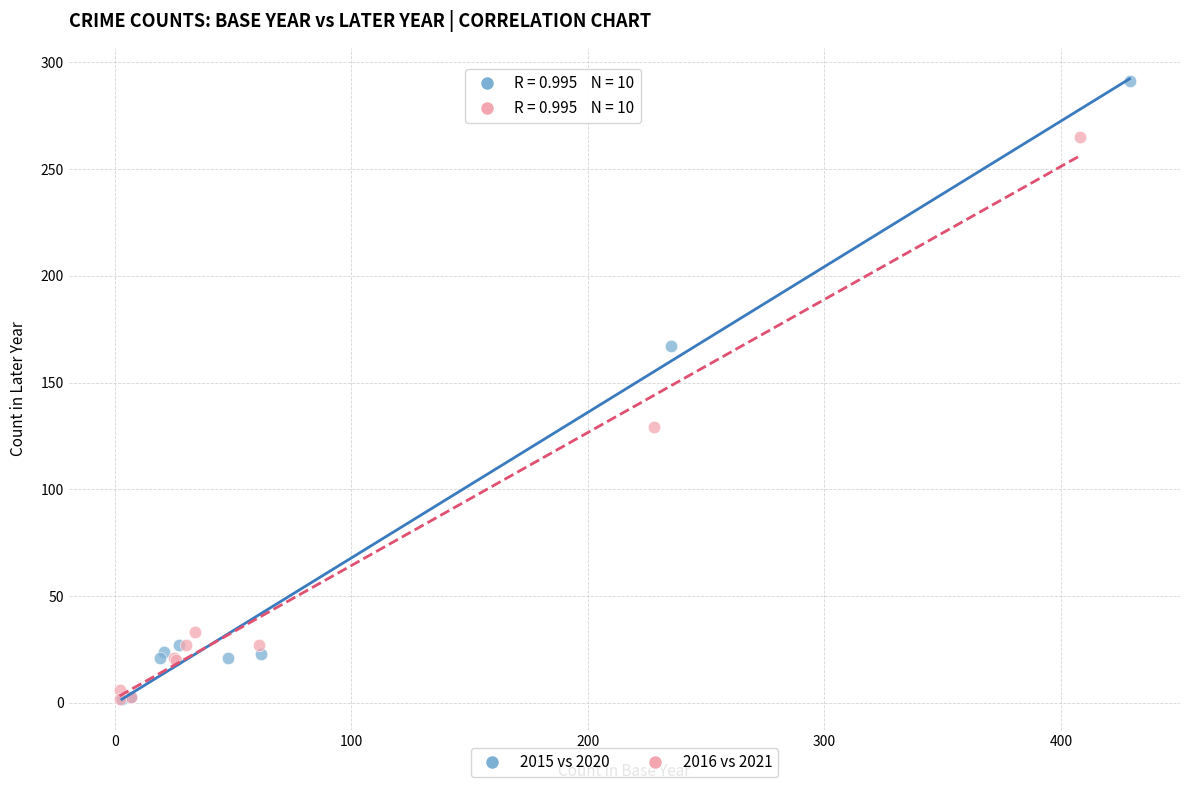

Which series has the widest spread of Y values?

2015 vs 2020